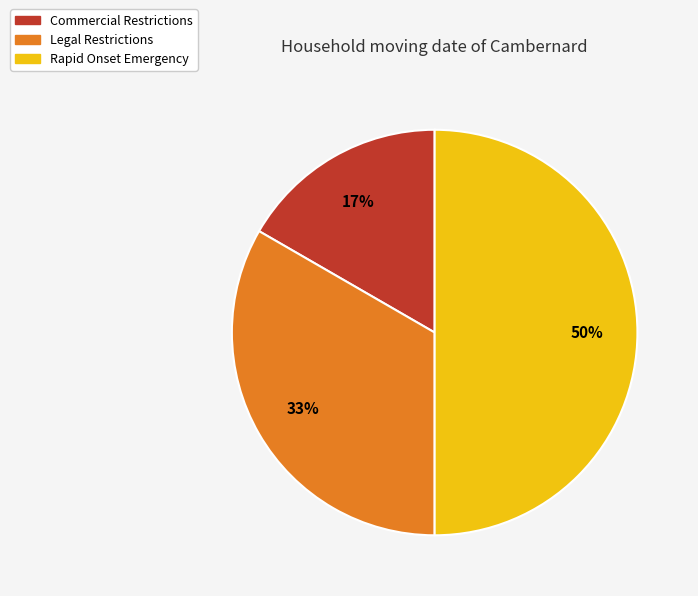

The Rapid Onset Emergency slice represents 50% of the pie. True or false?

True